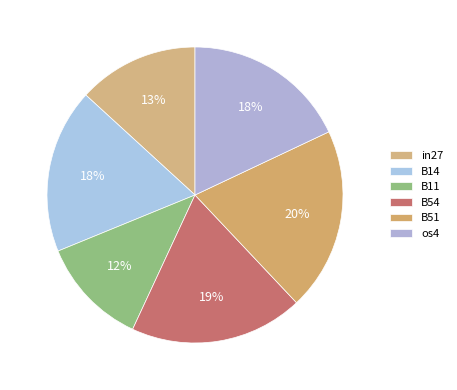

To the nearest percent, what is the difference between the largest and smallest slice percentages?

8%